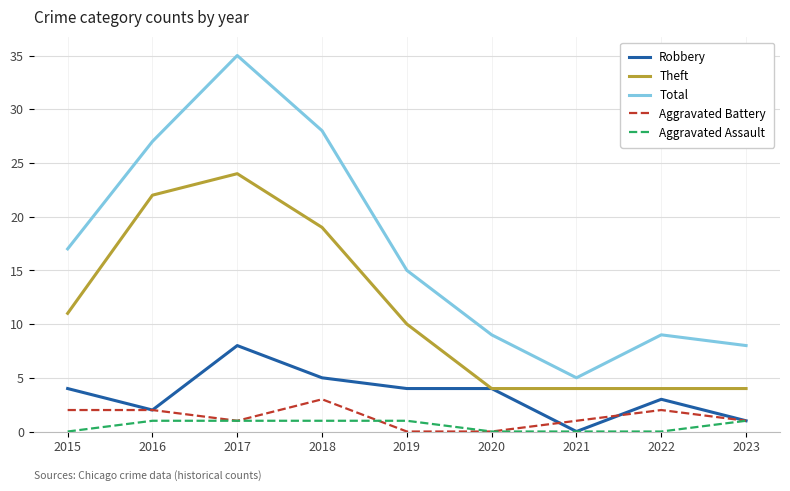

Is it true that Aggravated Battery equals 2 at 2015?

True